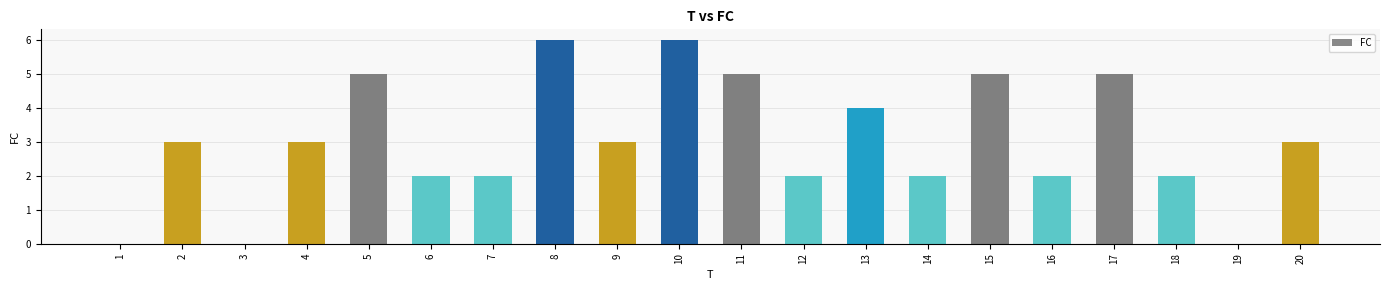

Reading right to left, extract all data points from this chart.

3	0	2	5	2	5	2	4	2	5	6	3	6	2	2	5	3	0	3	0